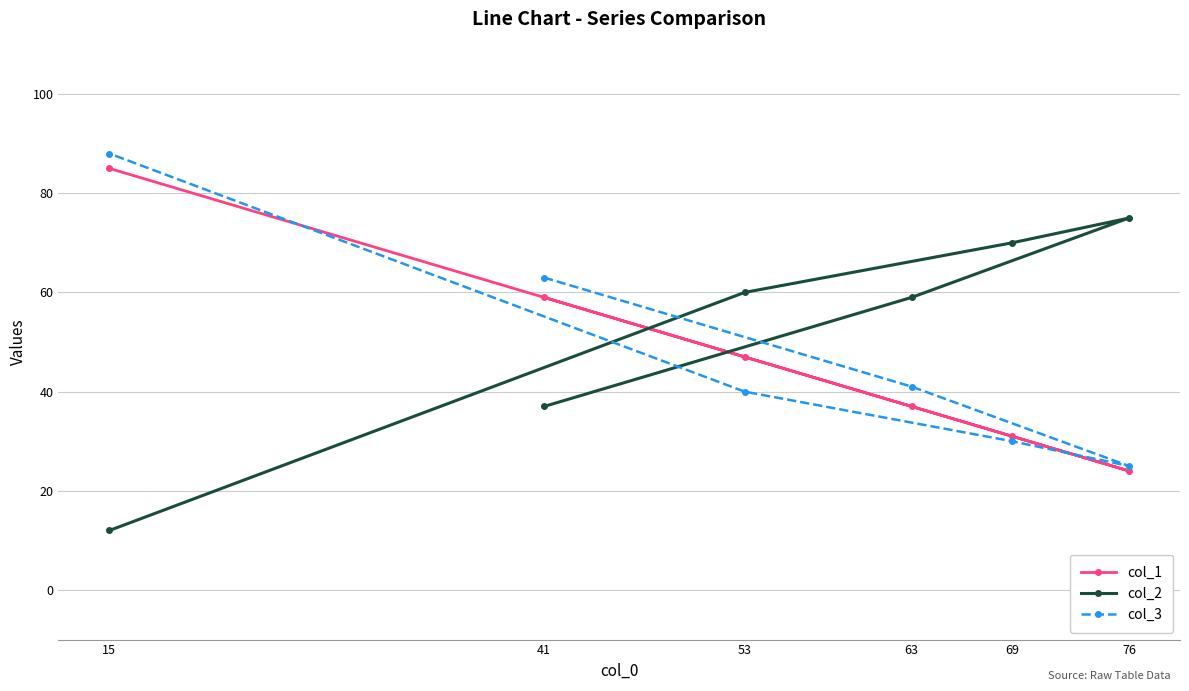

Rank the series by their maximum value, from highest to lowest.

col_3, col_1, col_2